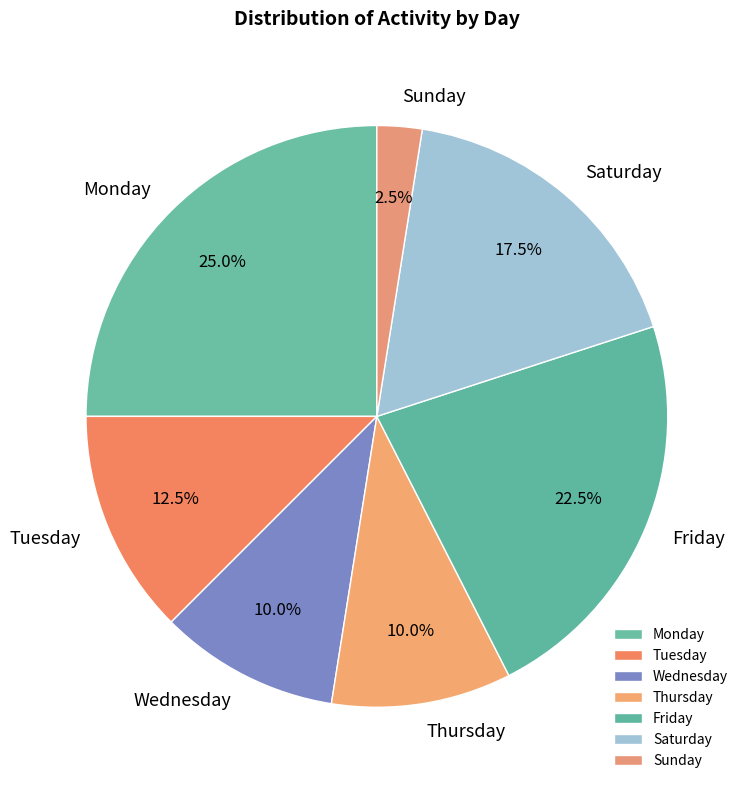

Which category has the biggest portion of the pie?

Monday